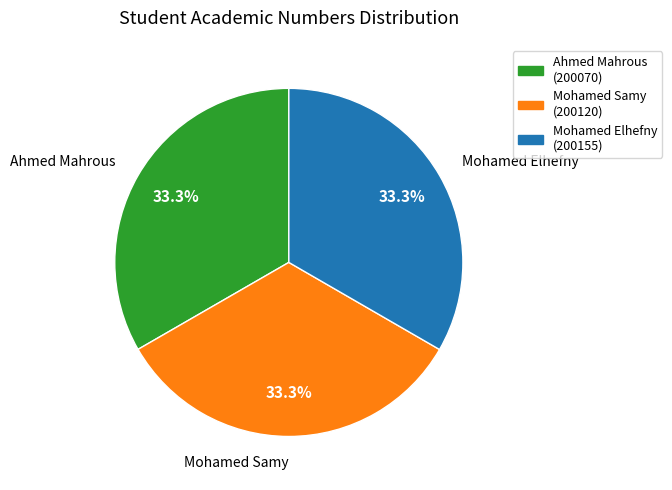

The Mohamed Samy slice represents 33% of the pie. True or false?

True